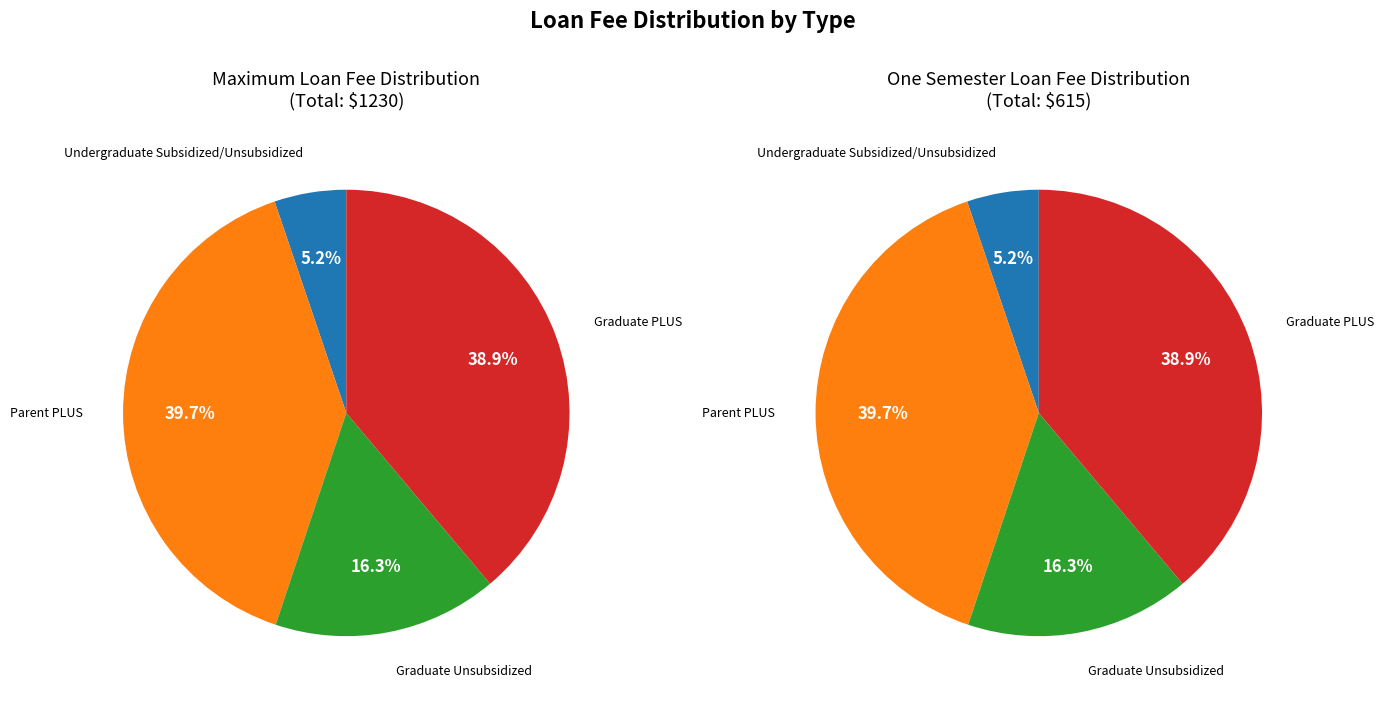

What is the ratio of the value at Undergraduate Subsidized/Unsubsidized to the value at Graduate Unsubsidized?

0.3